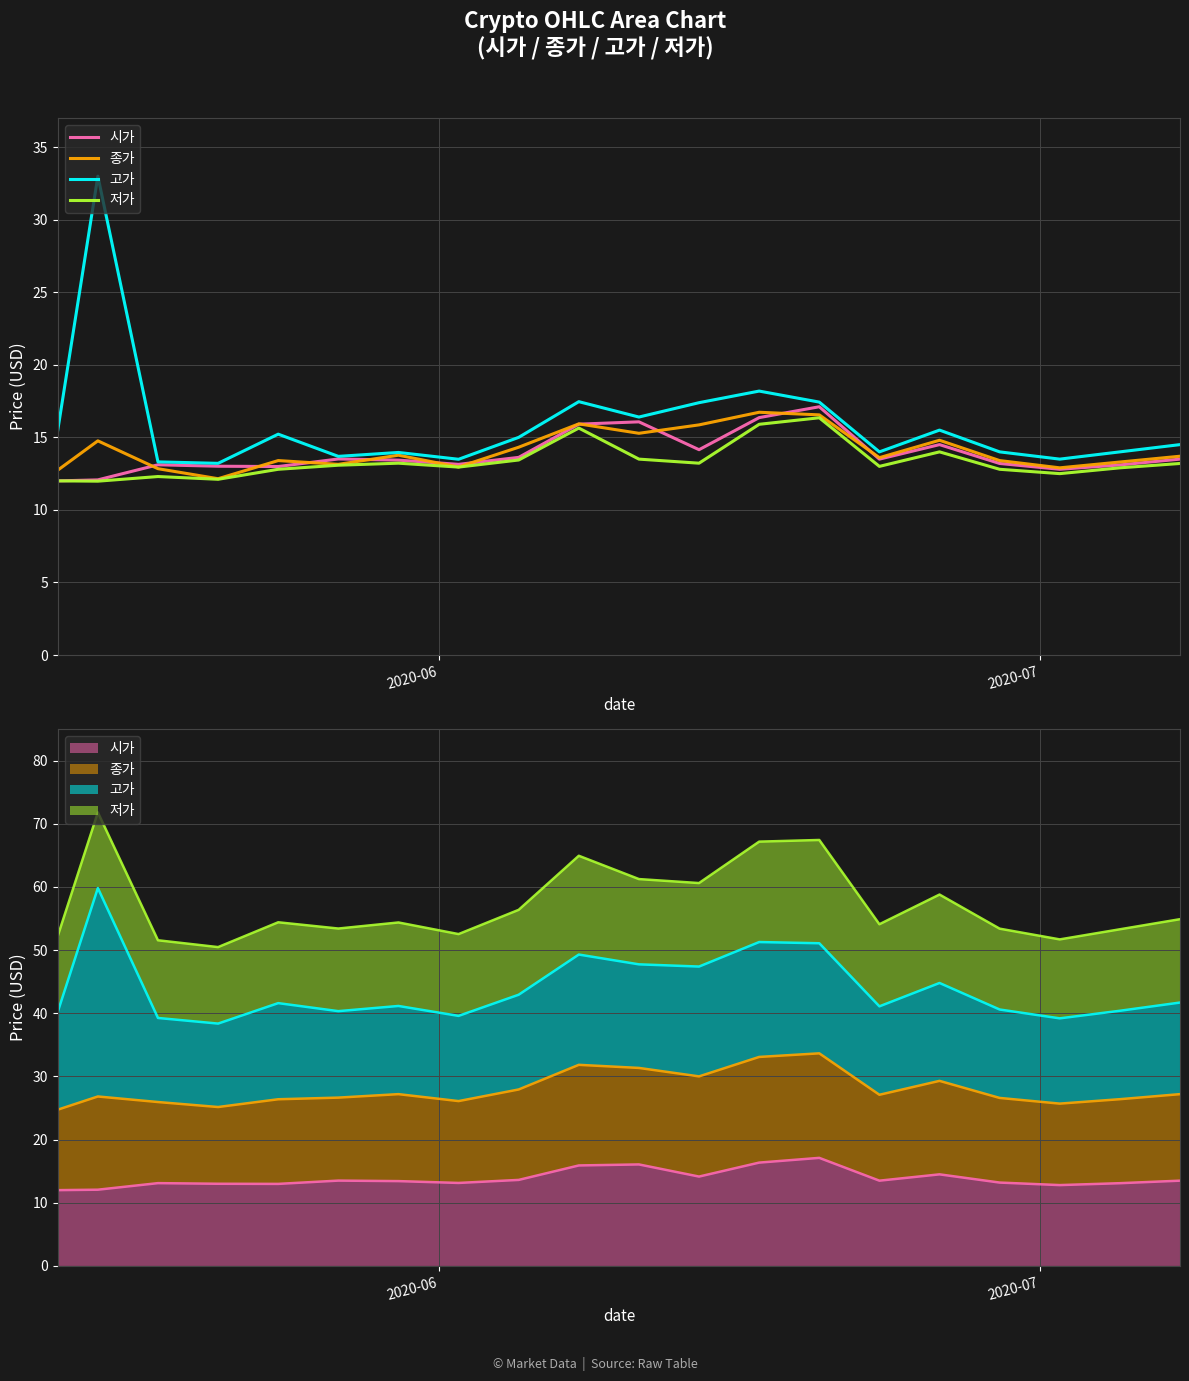

Reading left to right, list all the values displayed in this chart.

시가: 2020-05-13=12.0	2020-05-15=12.1	2020-05-18=13.1	2020-05-21=13.0	2020-05-24=13.0	2020-05-27=13.5	2020-05-30=13.4	2020-06-02=13.1	2020-06-05=13.6	2020-06-08=15.9	2020-06-11=16.1	2020-06-14=14.2	2020-06-17=16.4	2020-06-20=17.1	2020-06-23=13.5	2020-06-26=14.5	2020-06-29=13.2	2020-07-02=12.8	2020-07-05=13.1	2020-07-08=13.5
종가: 2020-05-13=12.7	2020-05-15=14.8	2020-05-18=12.8	2020-05-21=12.2	2020-05-24=13.4	2020-05-27=13.1	2020-05-30=13.8	2020-06-02=13.0	2020-06-05=14.3	2020-06-08=15.9	2020-06-11=15.3	2020-06-14=15.9	2020-06-17=16.7	2020-06-20=16.6	2020-06-23=13.6	2020-06-26=14.8	2020-06-29=13.4	2020-07-02=12.9	2020-07-05=13.3	2020-07-08=13.7
고가: 2020-05-13=15.5	2020-05-15=33.0	2020-05-18=13.3	2020-05-21=13.2	2020-05-24=15.2	2020-05-27=13.7	2020-05-30=14.0	2020-06-02=13.5	2020-06-05=15.0	2020-06-08=17.5	2020-06-11=16.4	2020-06-14=17.4	2020-06-17=18.2	2020-06-20=17.4	2020-06-23=14.0	2020-06-26=15.5	2020-06-29=14.0	2020-07-02=13.5	2020-07-05=14.0	2020-07-08=14.5
저가: 2020-05-13=12.0	2020-05-15=12.0	2020-05-18=12.3	2020-05-21=12.1	2020-05-24=12.8	2020-05-27=13.1	2020-05-30=13.2	2020-06-02=12.9	2020-06-05=13.4	2020-06-08=15.6	2020-06-11=13.5	2020-06-14=13.2	2020-06-17=15.9	2020-06-20=16.4	2020-06-23=13.0	2020-06-26=14.0	2020-06-29=12.8	2020-07-02=12.5	2020-07-05=12.9	2020-07-08=13.2